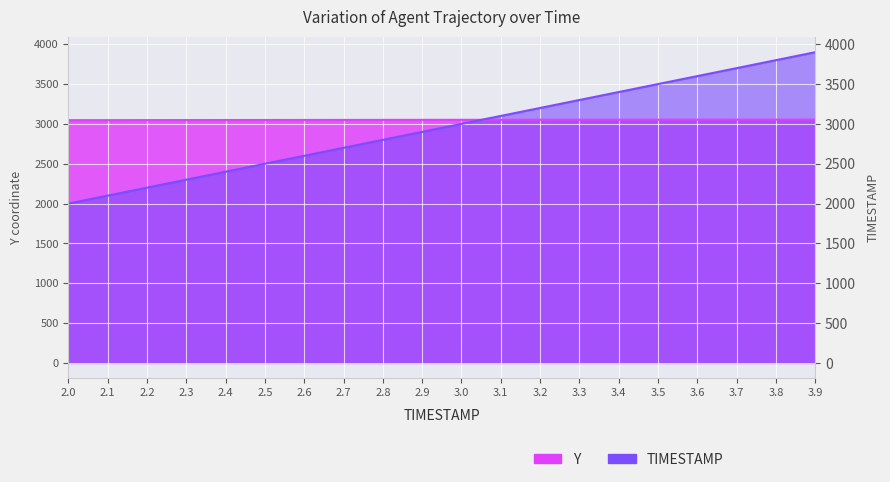

How many times do Y and TIMESTAMP cross each other?

1